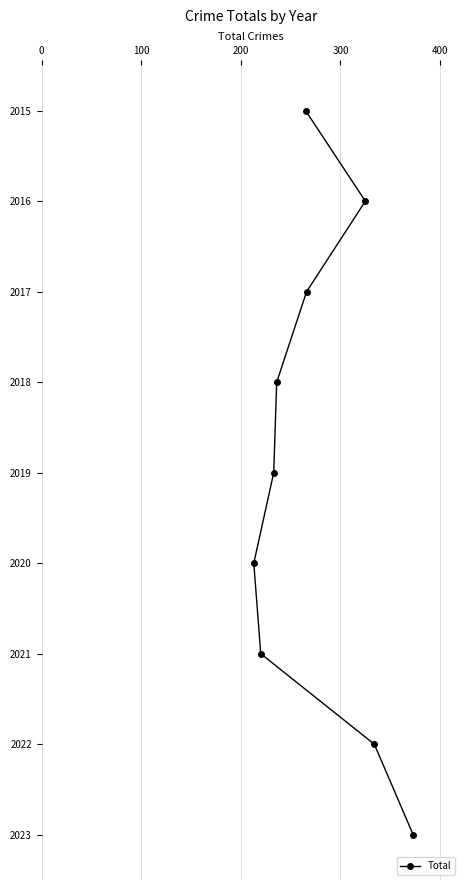

Does the chart have visible grid lines?

Yes